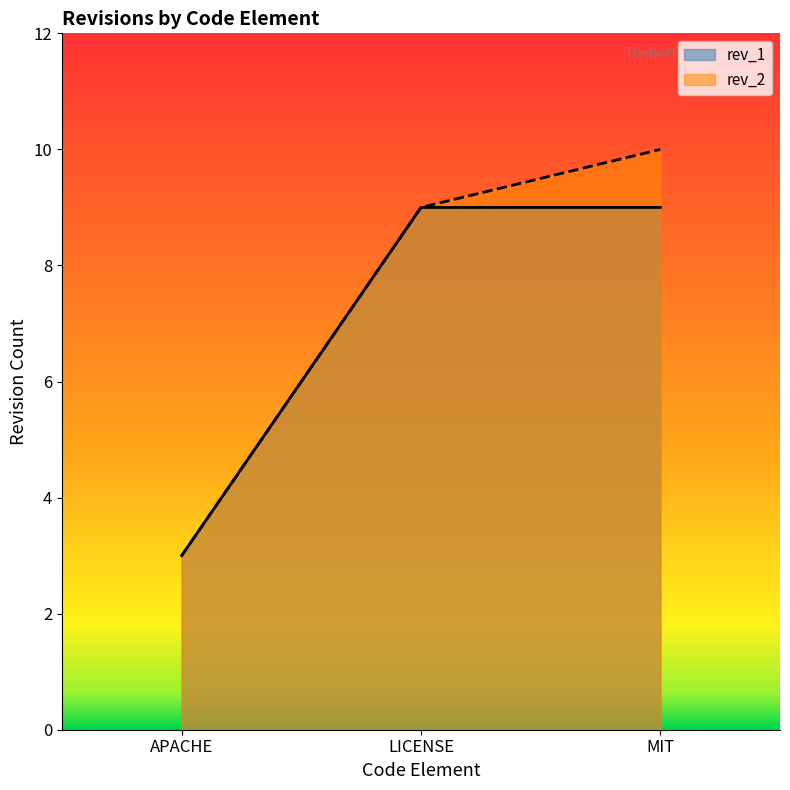

At which category is the sum across all series the highest?

MIT